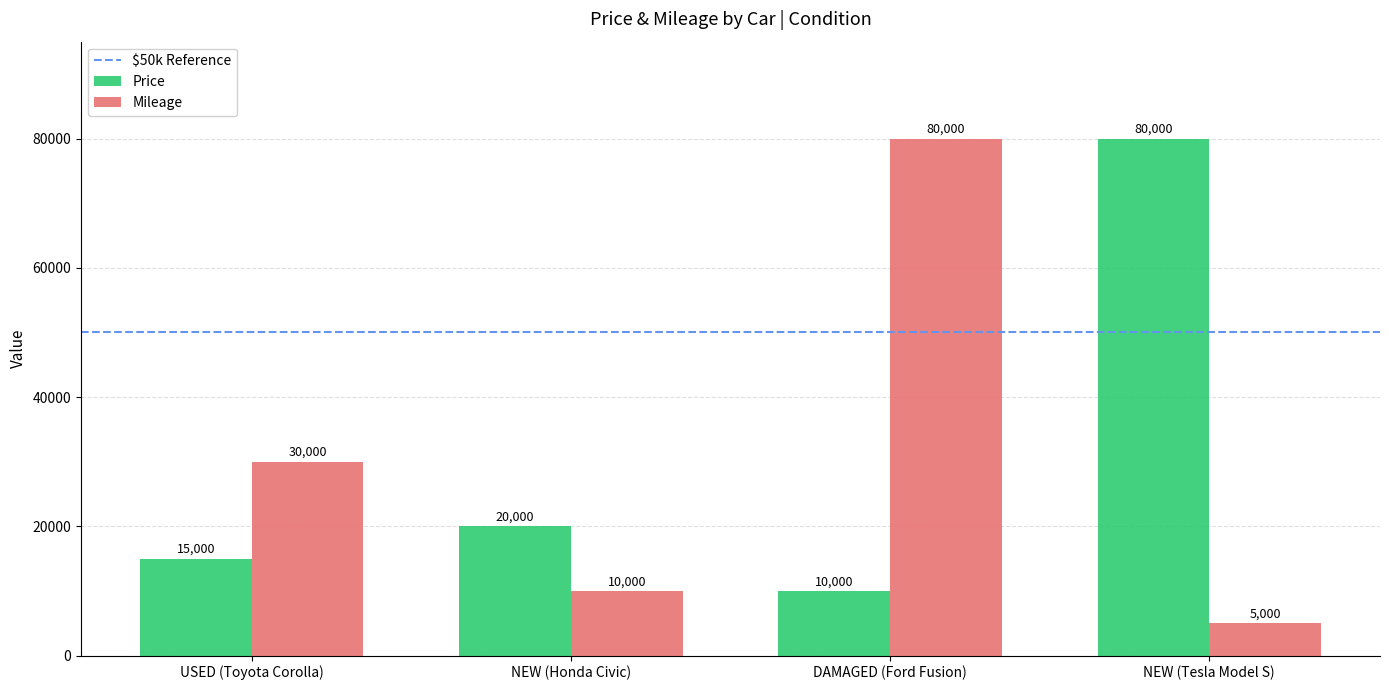

What is the difference between the highest and lowest values at NEW (Tesla Model S)?

75000